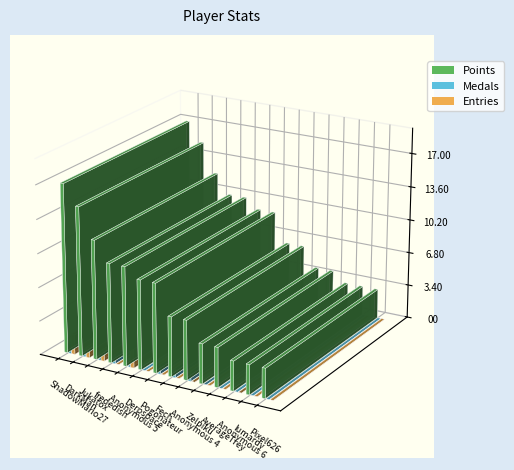

What is the spread (max minus min) of values at lumardy?

3